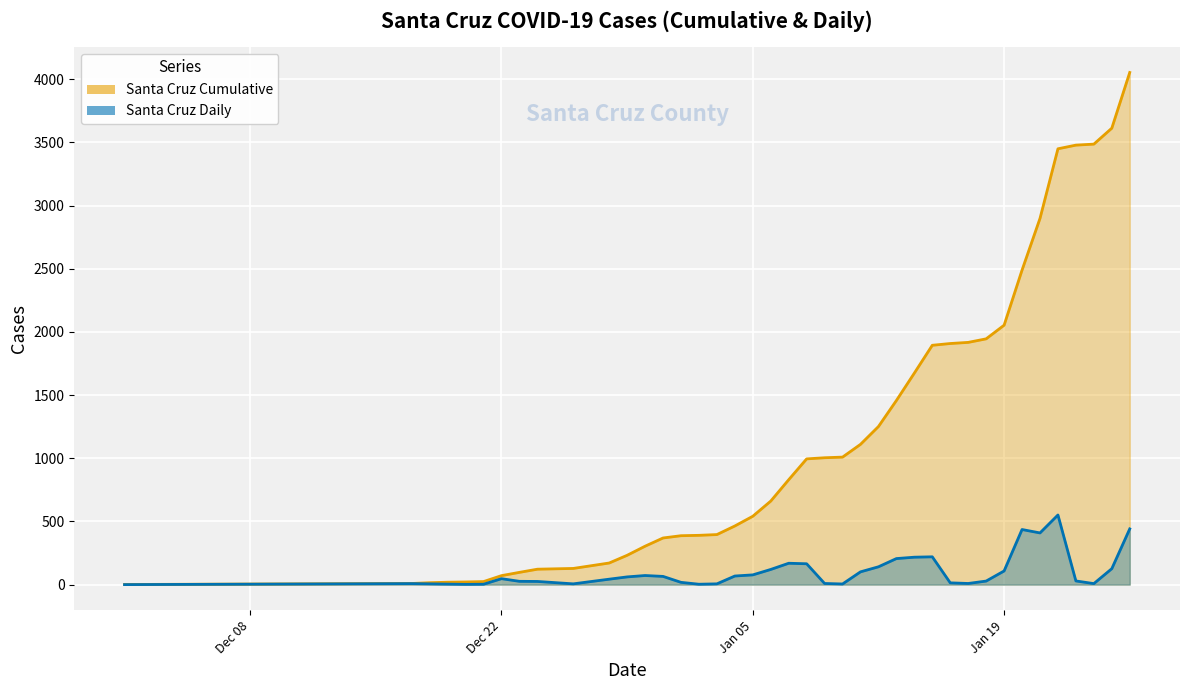

True or false: Santa Cruz Cumulative and Santa Cruz Daily cross at least once.

False